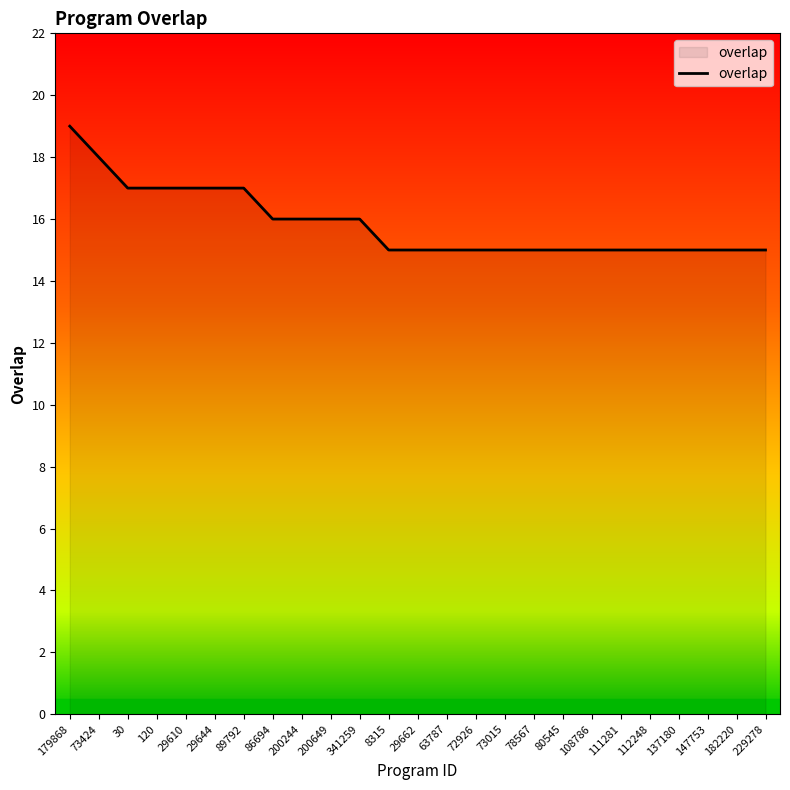

Does the chart display data point markers on the line(s)?

No